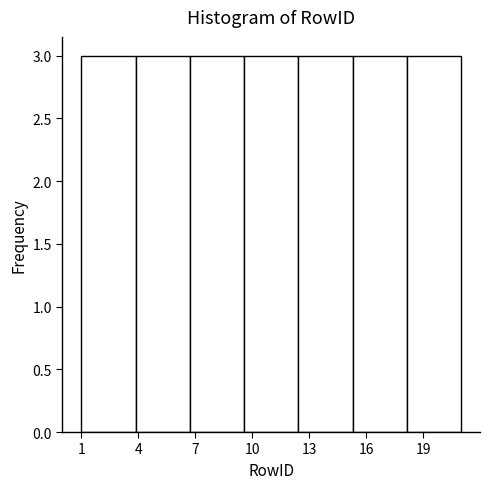

Reading left to right, list every bar in this chart as the range it spans on the x-axis followed by its height. Neither the bar edges nor the heights are printed on the chart, so give them approximately, as read against the axes.

1.0 to 4.0: 3
4.0 to 6.5: 3
6.5 to 9.5: 3
9.5 to 12.5: 3
12.5 to 15.5: 3
15.5 to 18.0: 3
18.0 to 21.0: 3